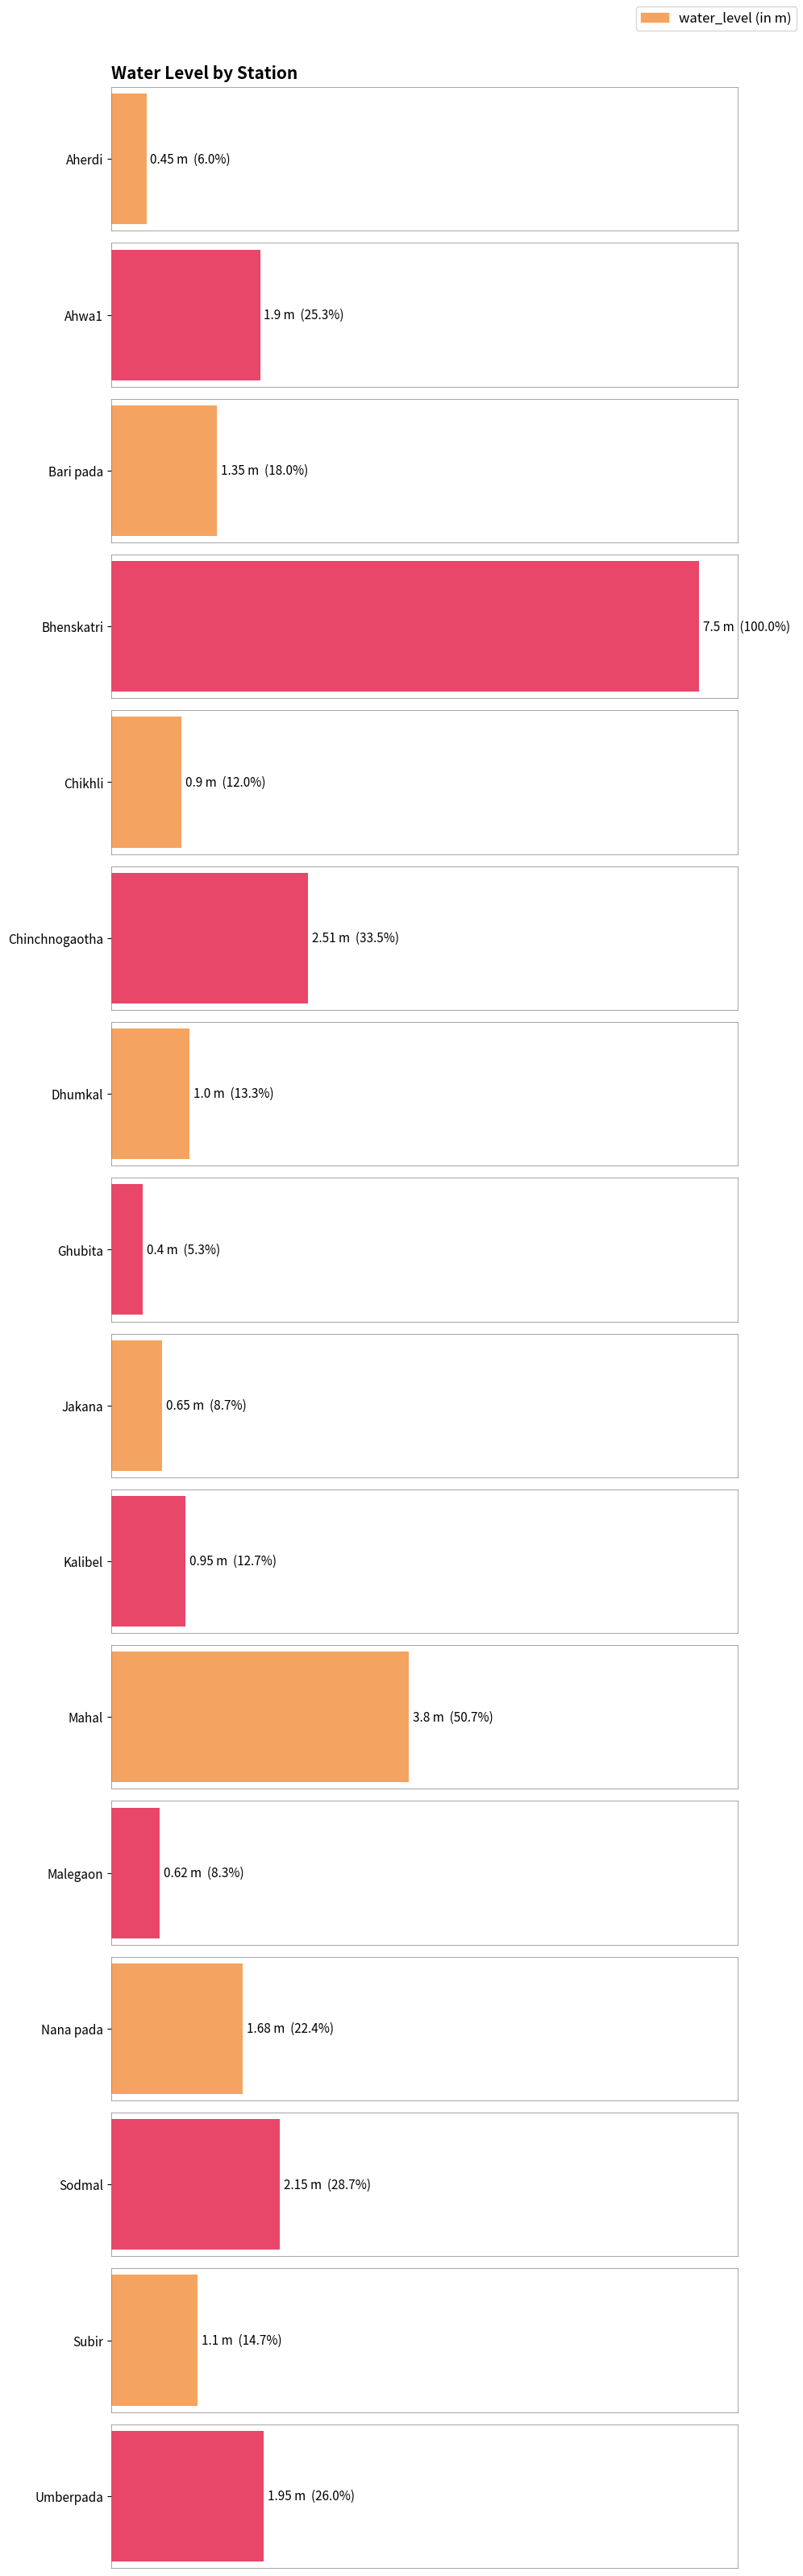

What is the average value?

1.8